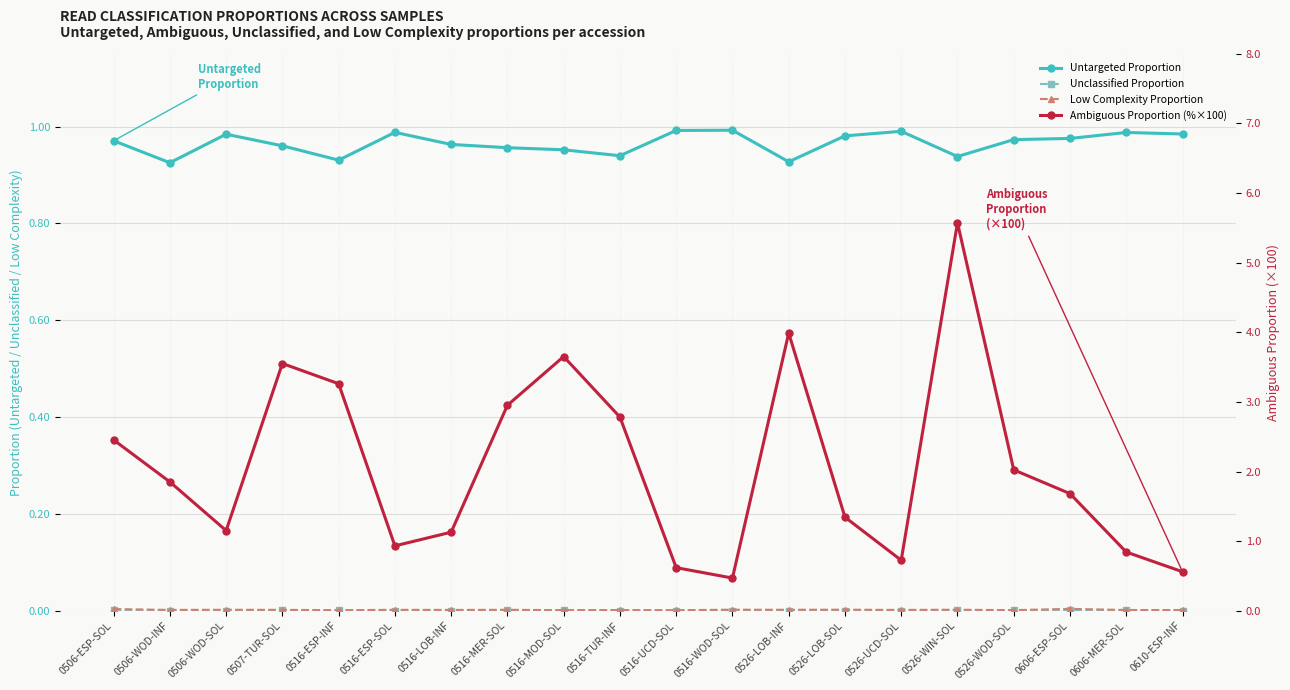

What is the sum of the Untargeted Proportion values at 0526-UCD-SOL and 0516-MOD-SOL?

1.9